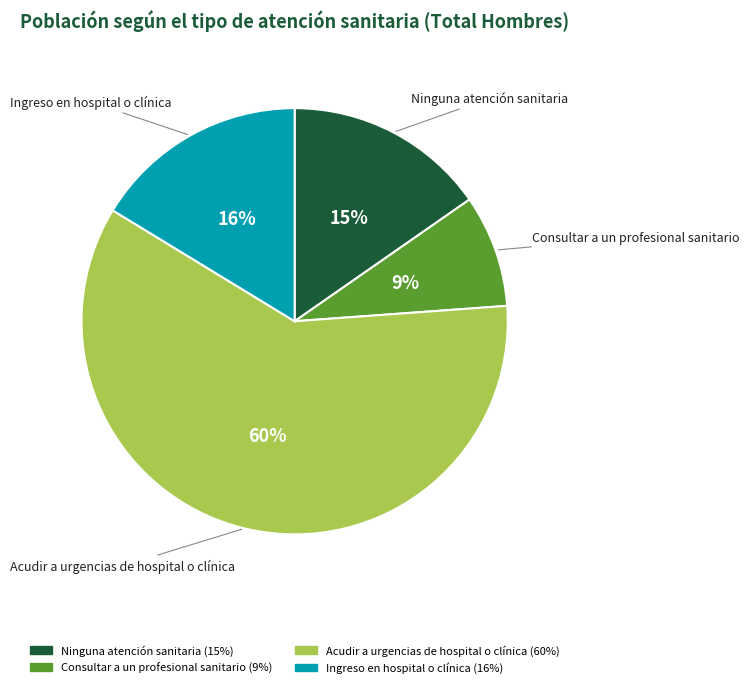

How many segments does this pie chart have?

4